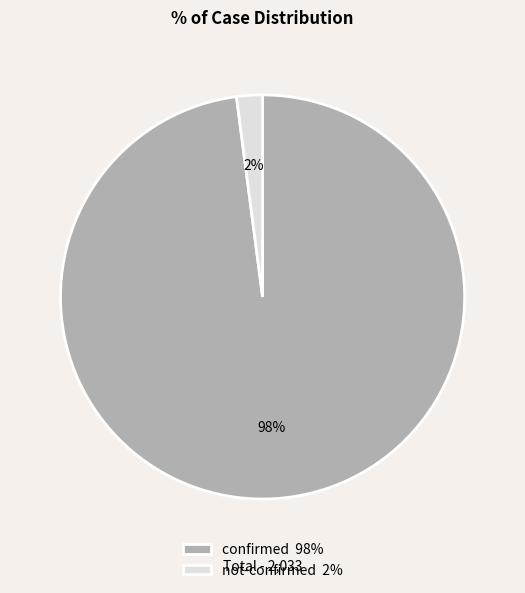

To the nearest percent, what percentage of the pie is not-confirmed 2%?

2%